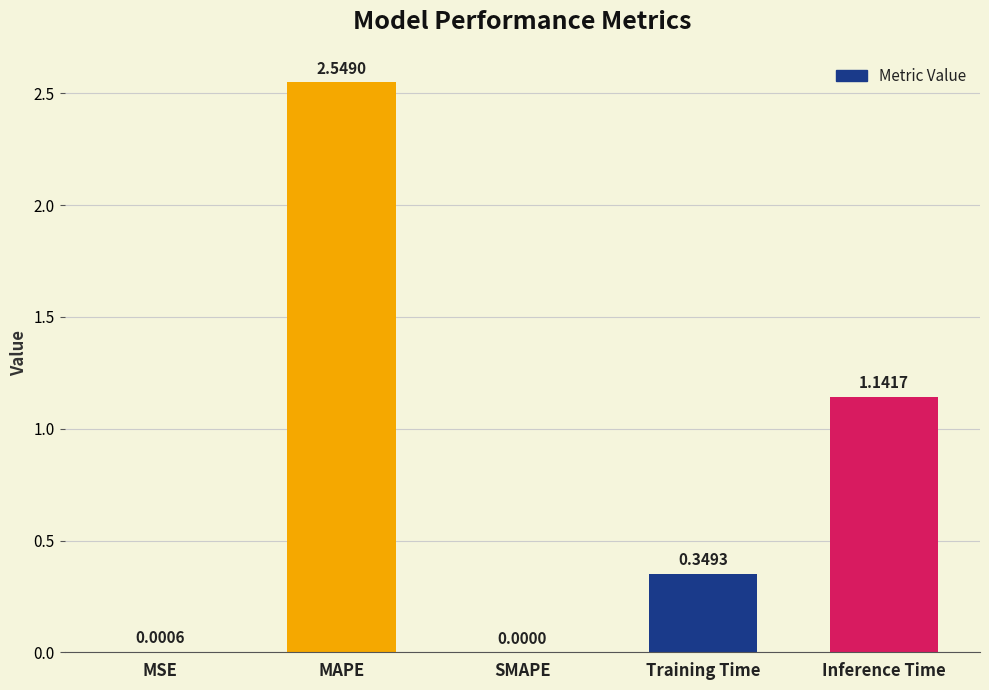

Which category has the highest value across all series?

MAPE